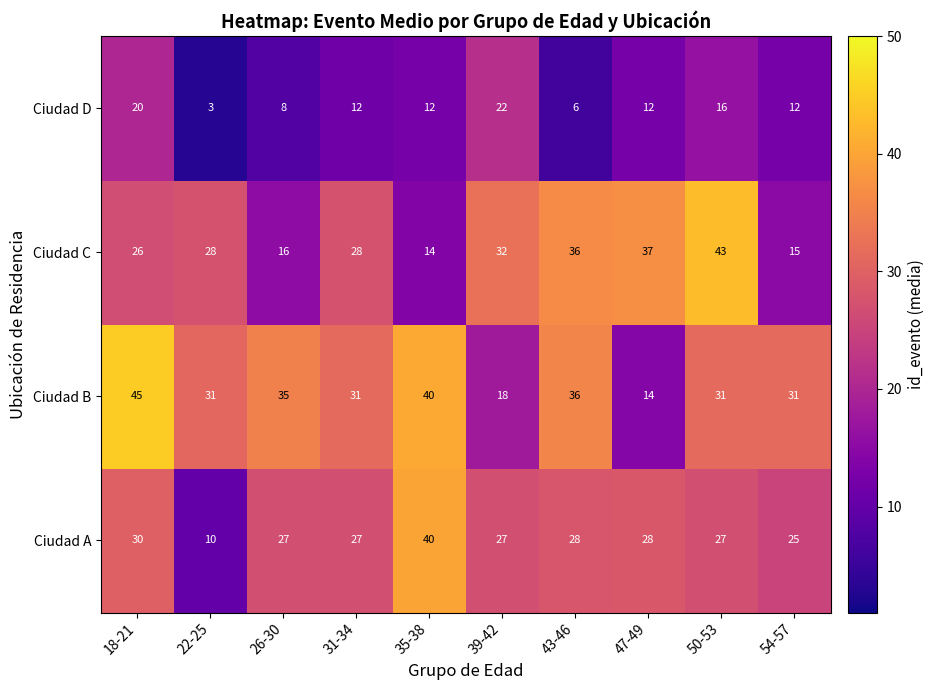

Between 31-34 and 50-53, which series saw the biggest shift?

Ciudad C